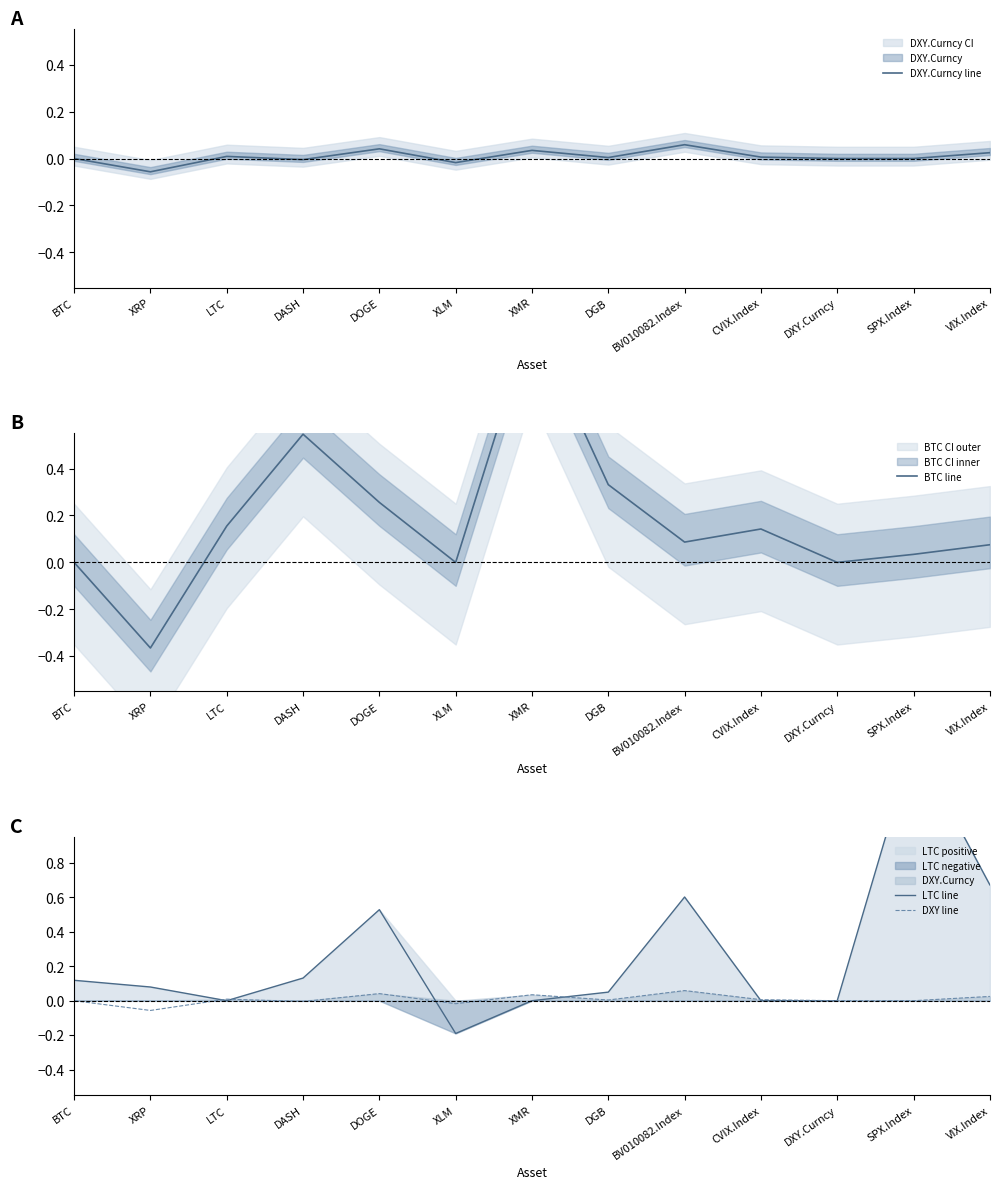

What is the maximum value for DXY line?

0.1